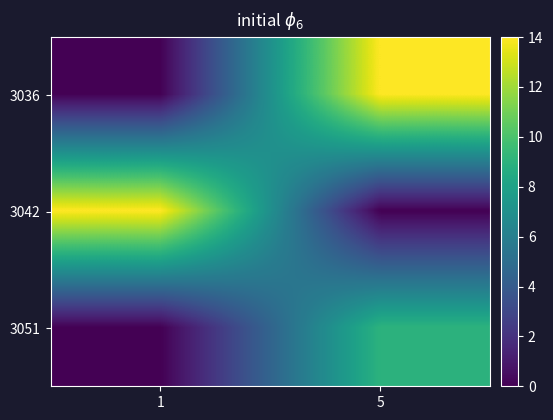

Reading left to right, list all the values displayed in this chart.

3036: 1=0	5=14
3042: 1=14	5=0
3051: 1=0	5=9